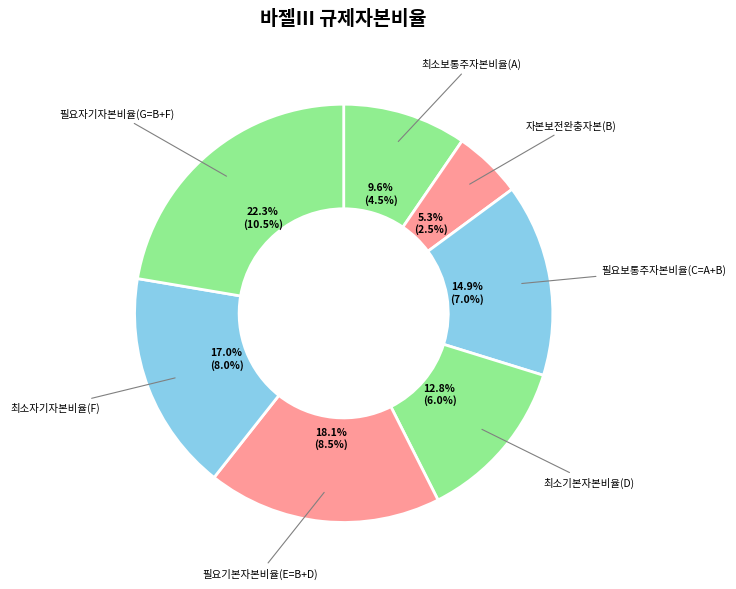

Count the number of slices in the pie.

7